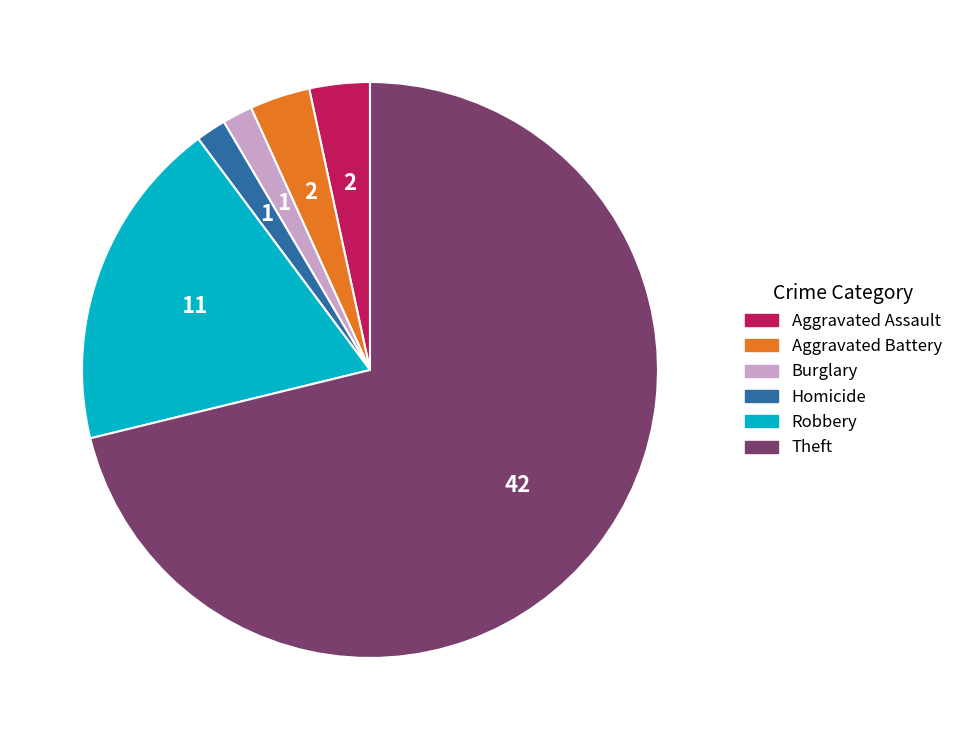

Count the number of slices in the pie.

6